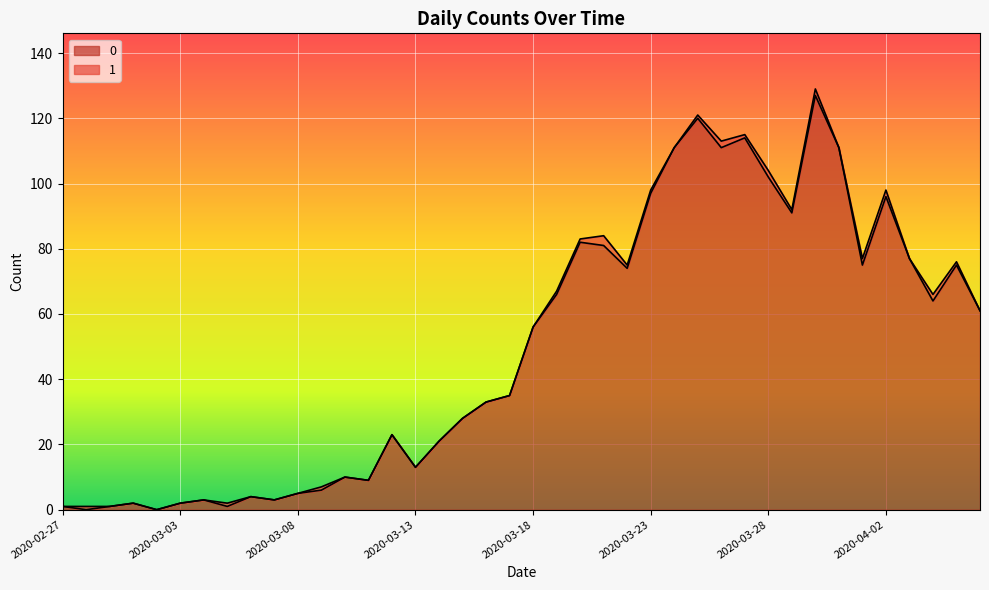

Which has a higher value, 2020-04-03 or 2020-03-26?

2020-03-26